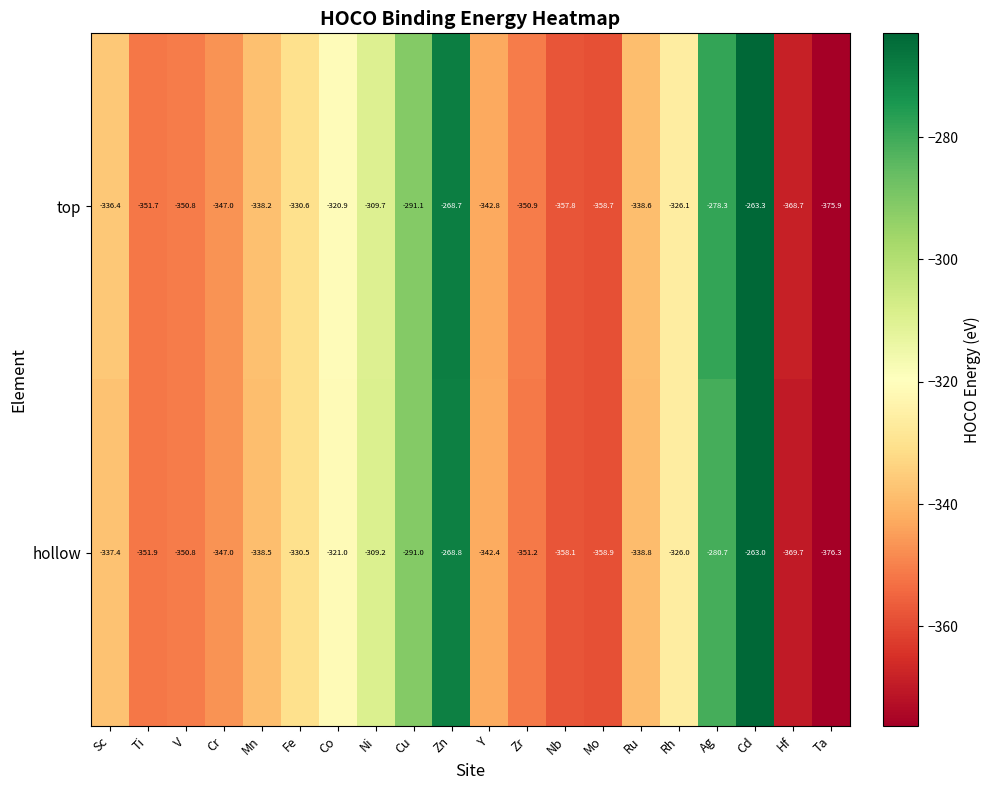

Which series has the widest spread of values?

hollow